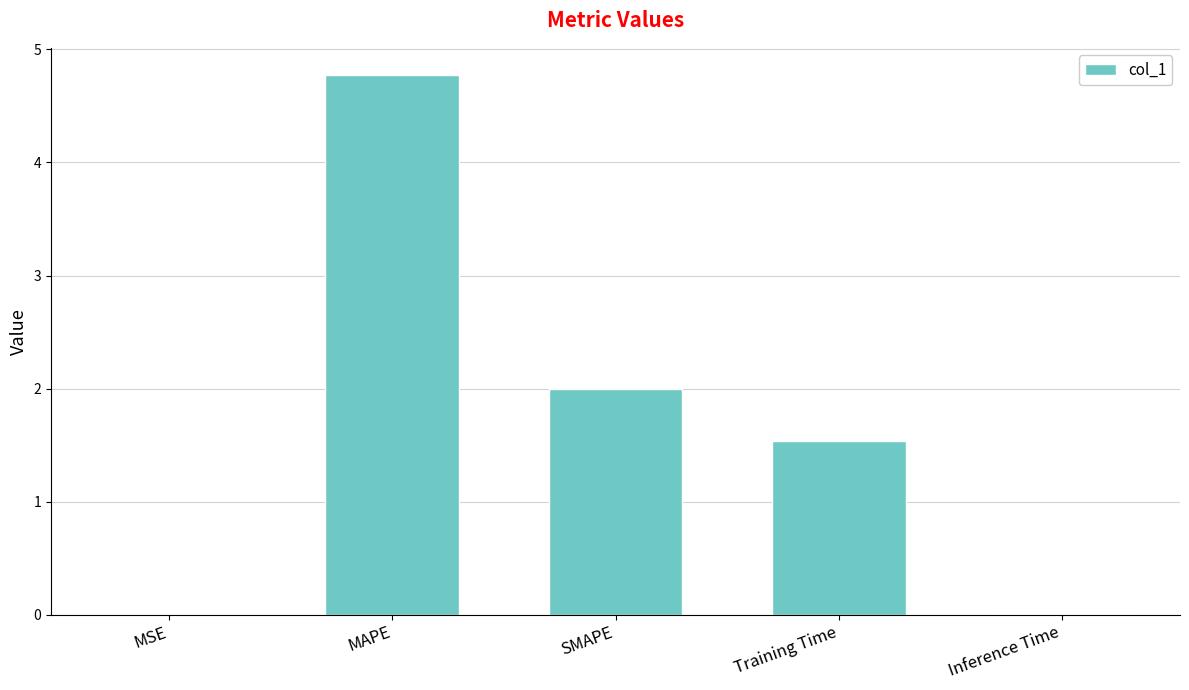

What is the maximum value shown in the chart?

4.8